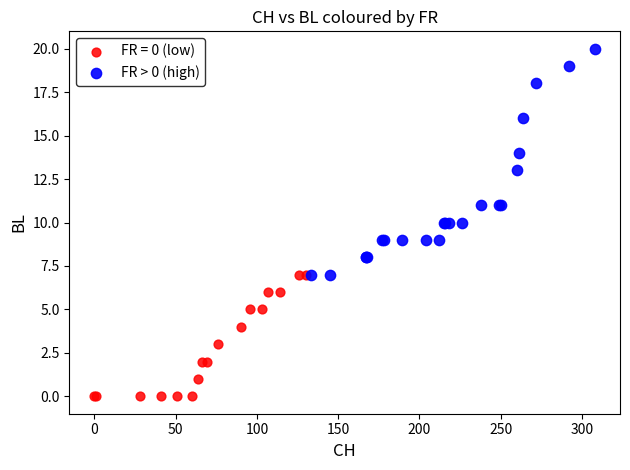

Which series has the largest Y range (max minus min)?

FR > 0 (high)